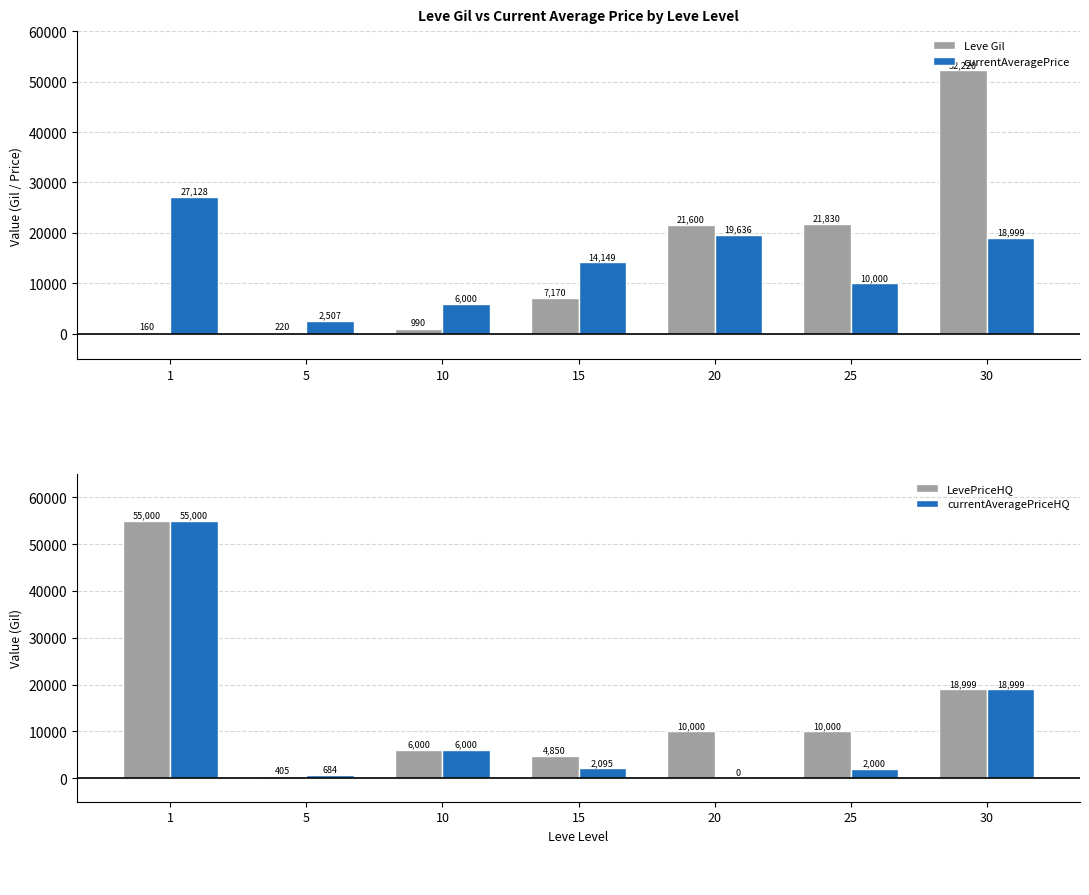

Which series changed the most between 5 and 20?

Leve Gil